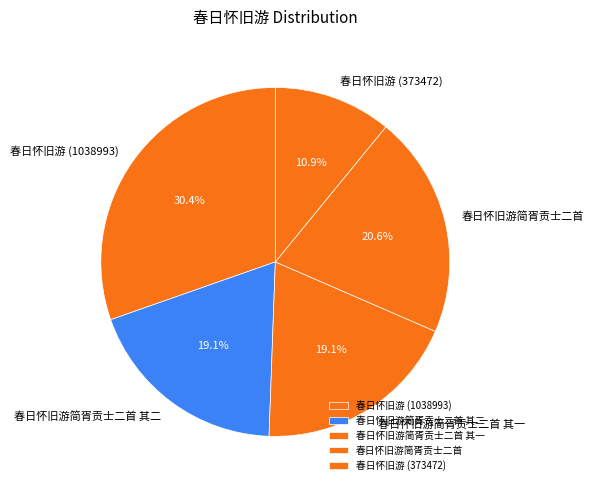

Which slice is the largest?

春日怀旧游 (1038993)